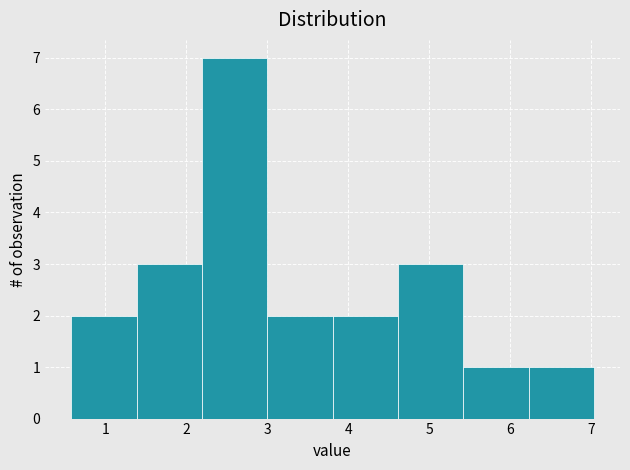

What is the height of the bar covering 2.2 to 3.0 on the x-axis? Neither the bar edges nor the heights are printed on the chart, so give them approximately, as read against the axes.

7